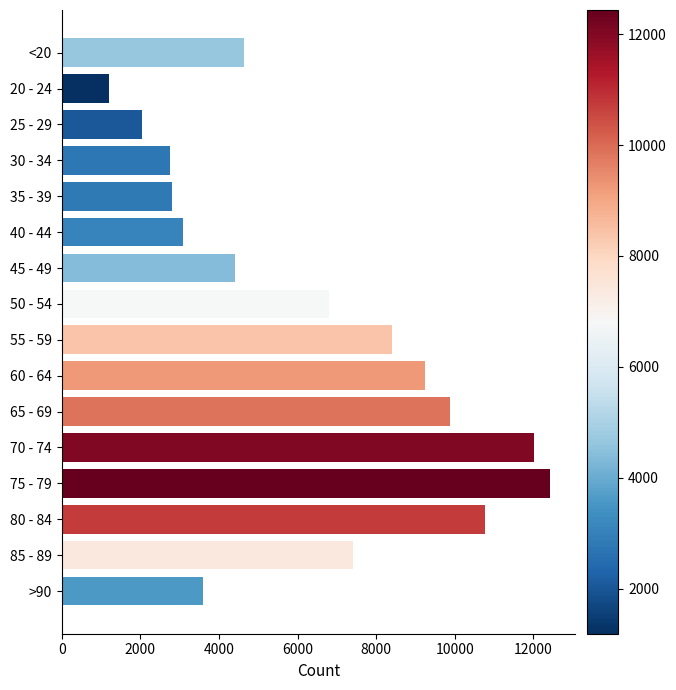

Which label corresponds to the largest value in the chart?

75 - 79